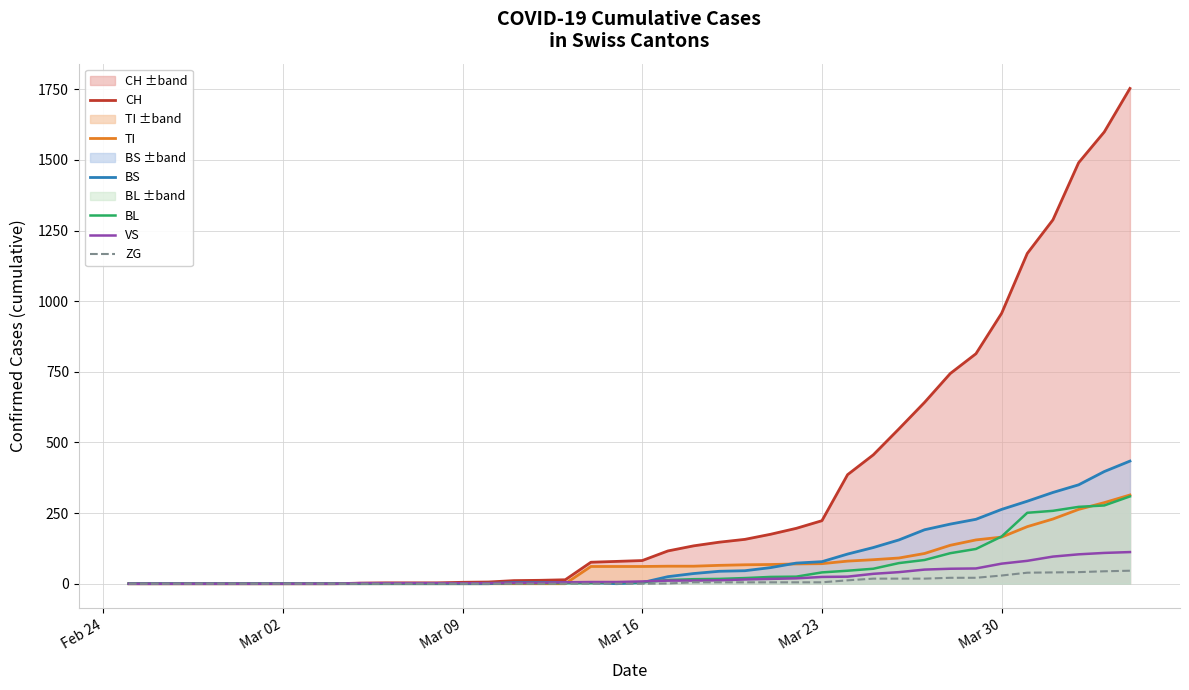

Which series has the largest range (max minus min)?

CH